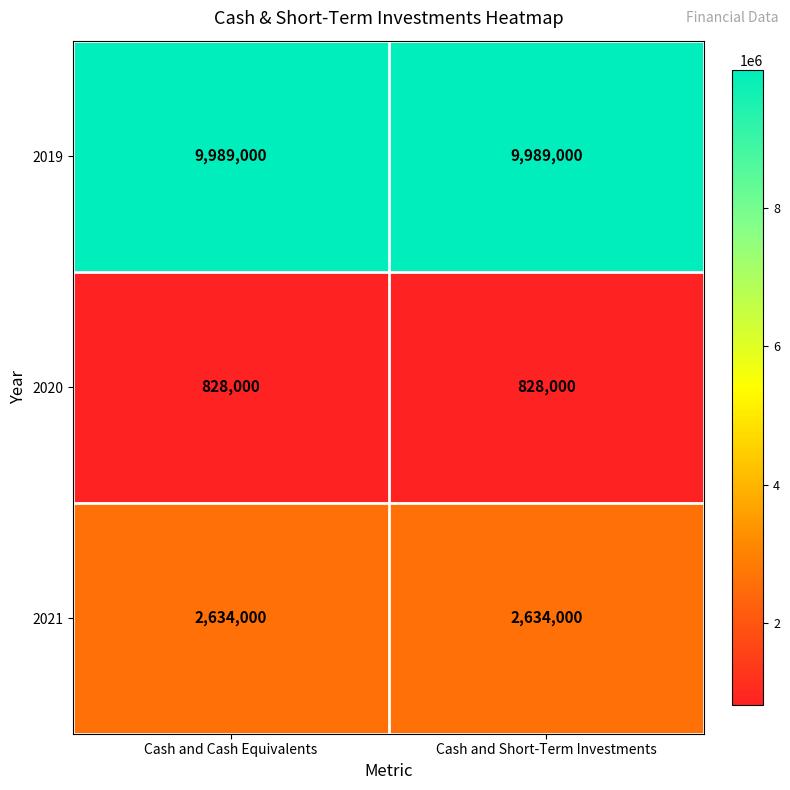

What is the spread (max minus min) of values at Cash and Cash Equivalents?

9161000